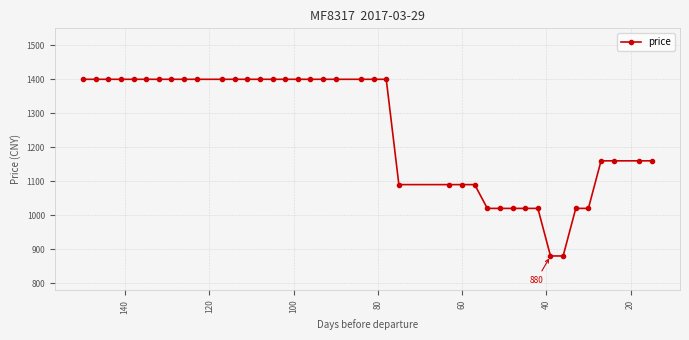

What is the greatest value displayed?

1400